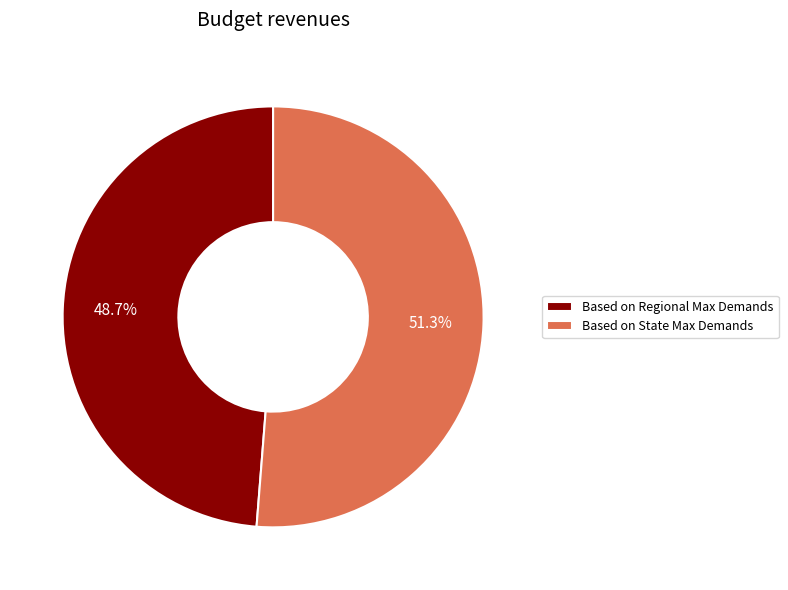

To the nearest percent, what portion does Based on State Max Demands represent?

51%